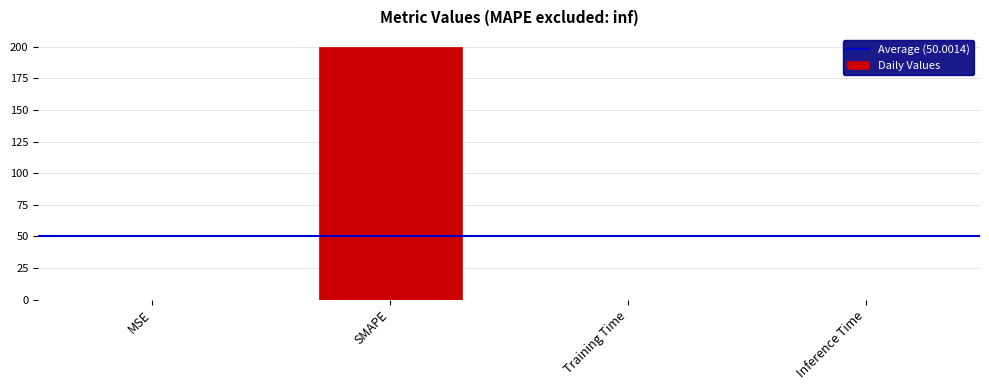

What is the greatest value displayed?

200.0